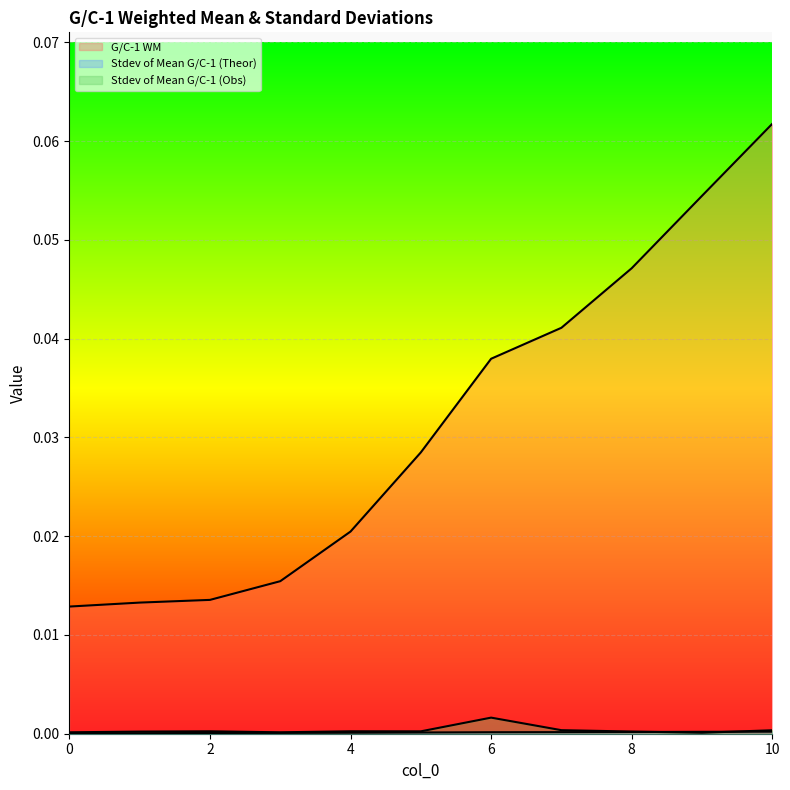

At which category is the sum across all series the highest?

10